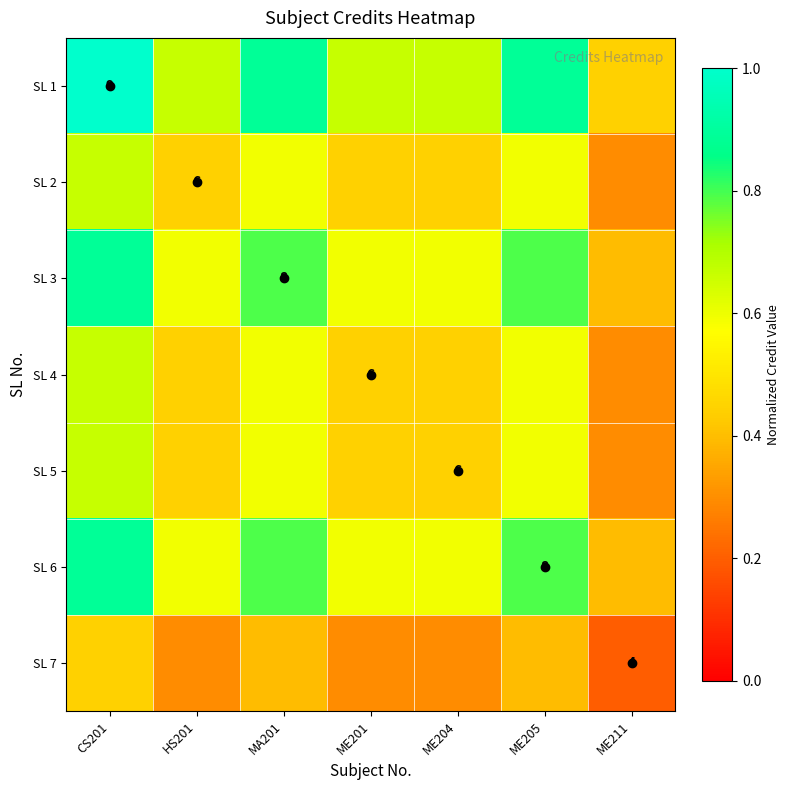

True or false: SL 6 has a value of 0.2 at ME201.

False